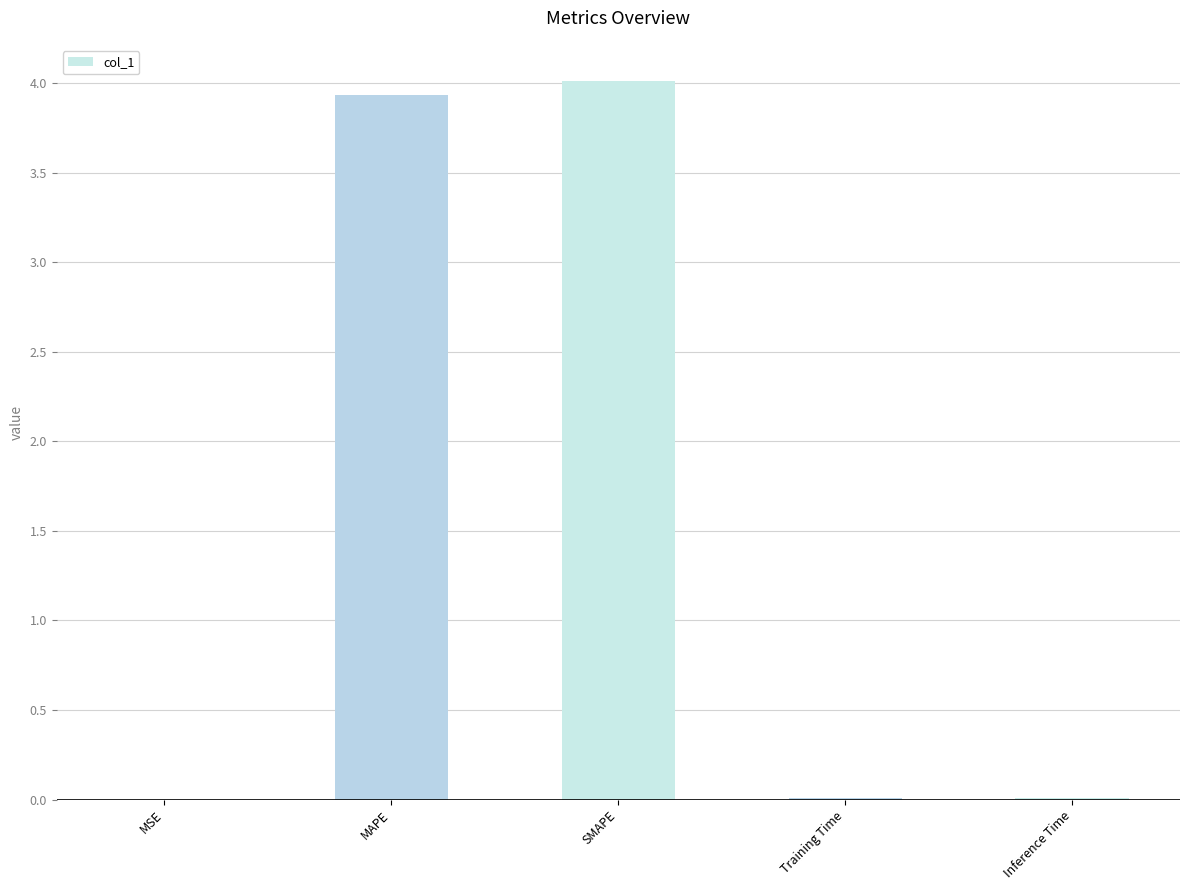

Is it true that the value at Training Time is 0.0?

True